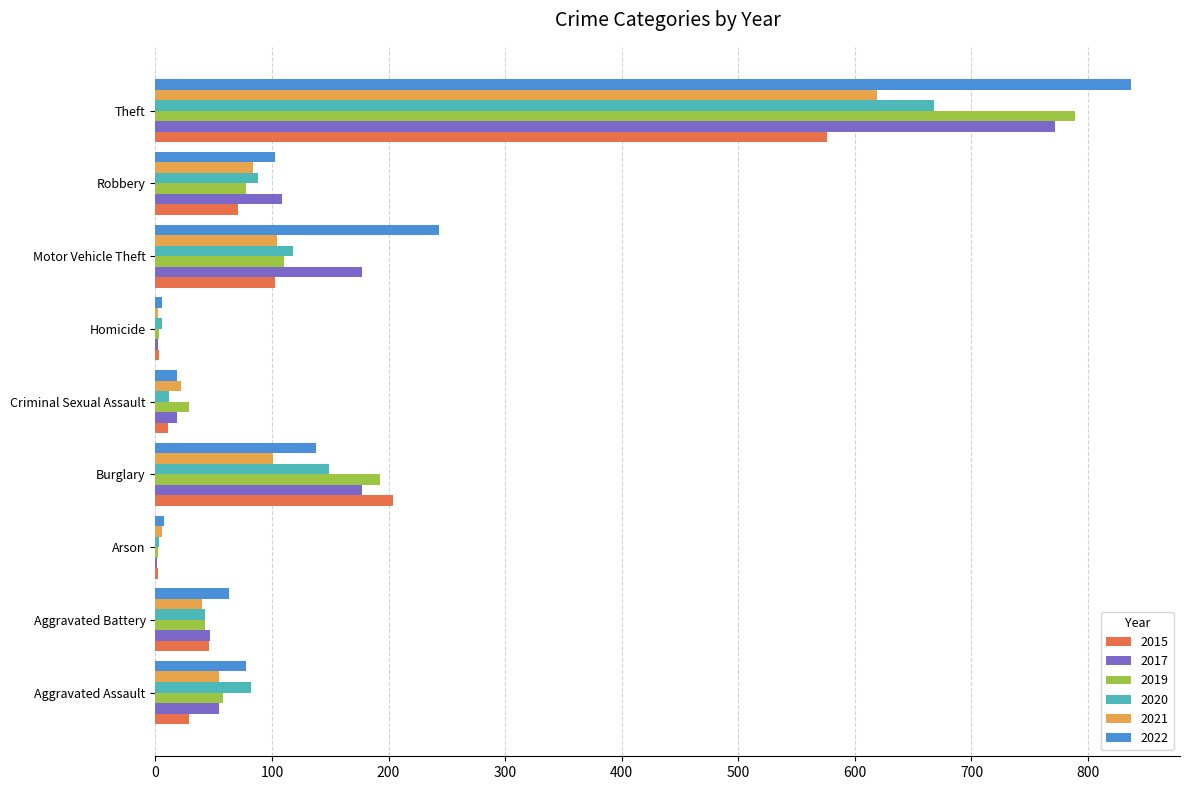

The value of 2017 at Theft is 772. True or false?

True